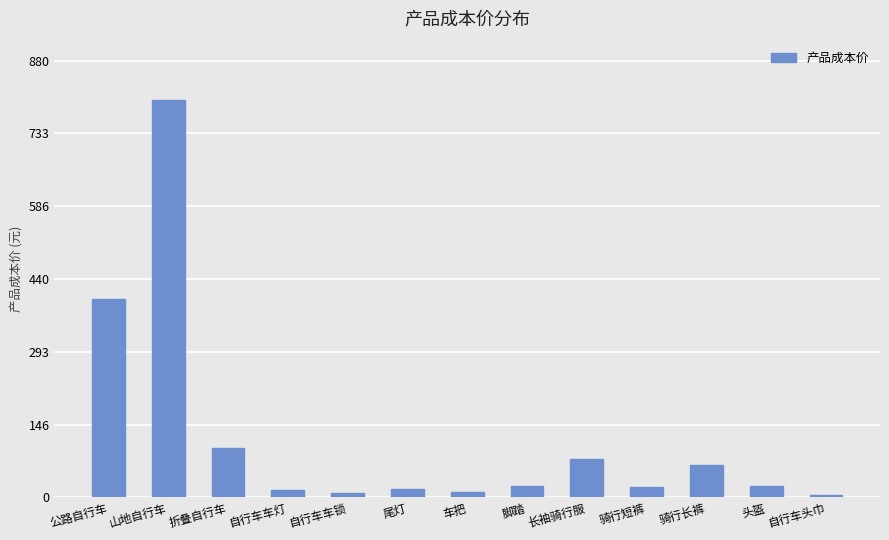

Approximately how many times larger is the value at 公路自行车 compared to 长袖骑行服?

5.2